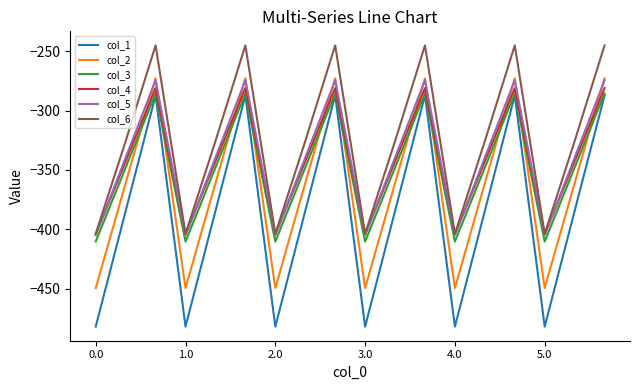

Which series has the largest total across all categories?

col_6